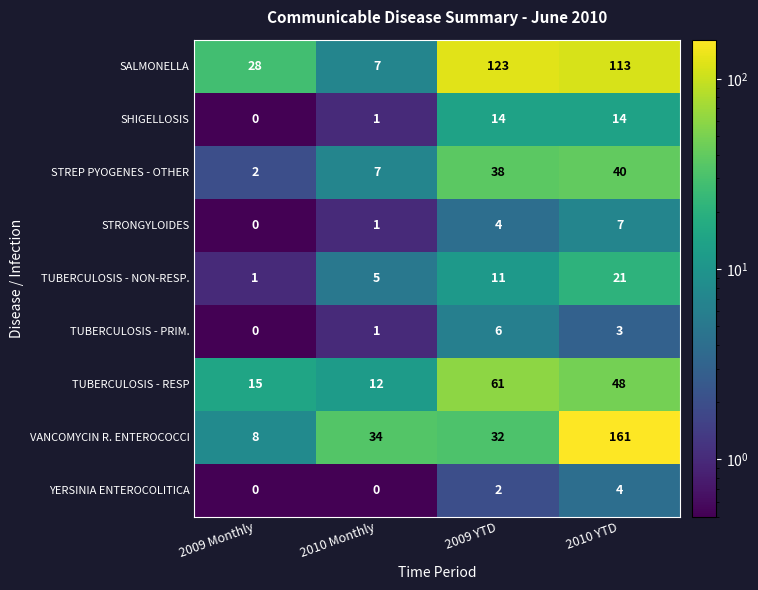

The TUBERCULOSIS - PRIM. series shows 6 at 2009 YTD. True or false?

True